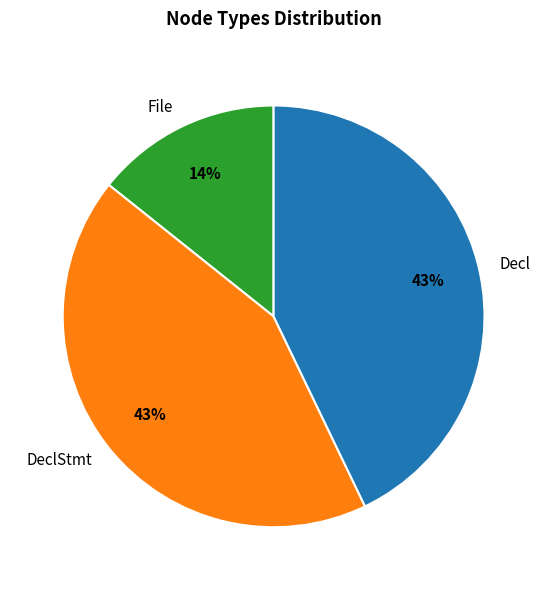

Is the sum of DeclStmt and Decl greater than half?

Yes